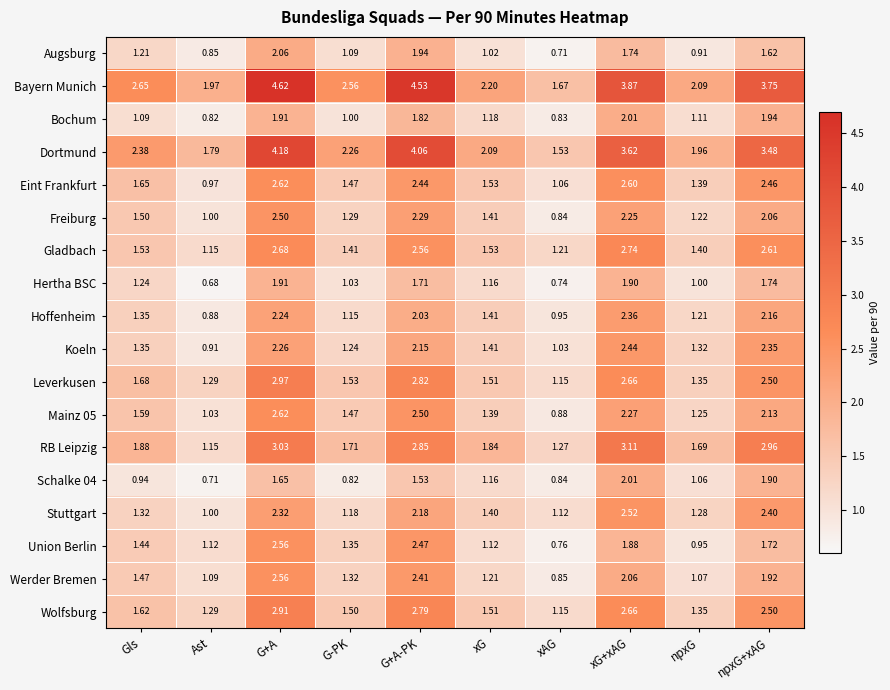

Which series has the largest total across all categories?

Bayern Munich